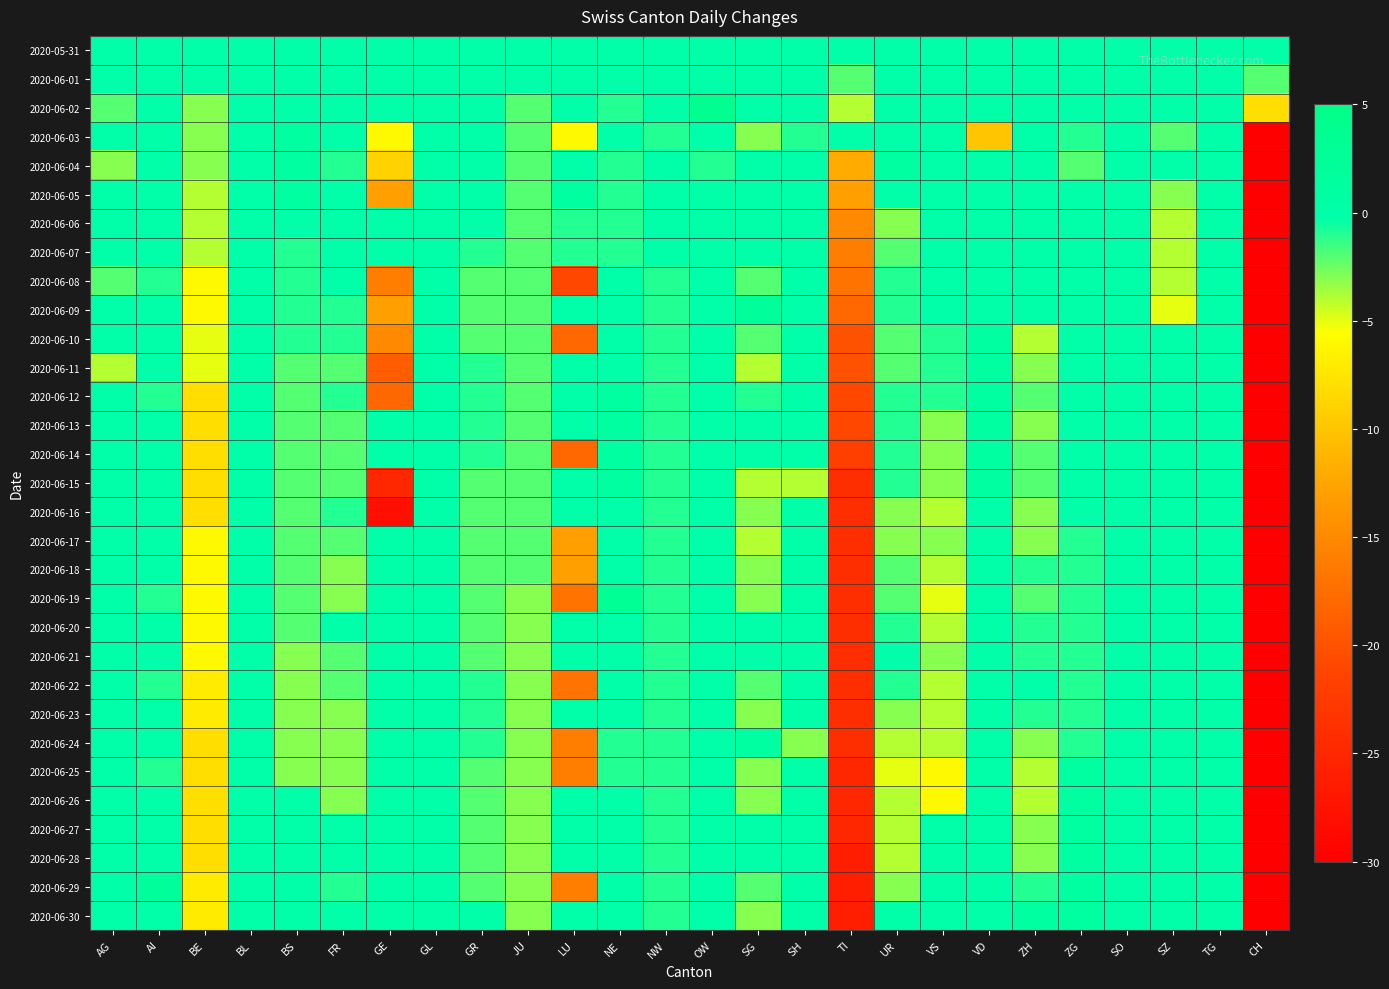

Reading right to left, extract all data points from this chart.

2020-05-31: CH=0	TG=0	SZ=0	SO=0	ZG=0	ZH=0	VD=0	VS=0	UR=0	TI=0	SH=0	SG=0	OW=0	NW=0	NE=0	LU=0	JU=0	GR=0	GL=0	GE=0	FR=0	BS=0	BL=0	BE=0	AI=0	AG=0
2020-06-01: CH=-2	TG=0	SZ=0	SO=0	ZG=0	ZH=0	VD=0	VS=0	UR=0	TI=-2	SH=0	SG=0	OW=0	NW=0	NE=0	LU=0	JU=0	GR=0	GL=0	GE=0	FR=0	BS=0	BL=0	BE=0	AI=0	AG=0
2020-06-02: CH=-8	TG=0	SZ=0	SO=0	ZG=0	ZH=0	VD=0	VS=0	UR=0	TI=-4	SH=0	SG=0	OW=4	NW=0	NE=-1	LU=0	JU=-2	GR=0	GL=0	GE=0	FR=0	BS=0	BL=0	BE=-3	AI=0	AG=-2
2020-06-03: CH=-36	TG=0	SZ=-2	SO=0	ZG=-1	ZH=0	VD=-10	VS=0	UR=0	TI=0	SH=-1	SG=-3	OW=0	NW=-1	NE=0	LU=-6	JU=-2	GR=0	GL=0	GE=-6	FR=0	BS=1	BL=0	BE=-3	AI=0	AG=0
2020-06-04: CH=-41	TG=0	SZ=0	SO=0	ZG=-2	ZH=0	VD=0	VS=0	UR=1	TI=-12	SH=0	SG=0	OW=-1	NW=0	NE=-1	LU=0	JU=-2	GR=0	GL=0	GE=-9	FR=-1	BS=1	BL=0	BE=-3	AI=0	AG=-3
2020-06-05: CH=-46	TG=0	SZ=-3	SO=0	ZG=0	ZH=0	VD=0	VS=0	UR=0	TI=-13	SH=0	SG=0	OW=0	NW=0	NE=-1	LU=1	JU=-2	GR=0	GL=0	GE=-13	FR=0	BS=1	BL=0	BE=-4	AI=0	AG=0
2020-06-06: CH=-55	TG=0	SZ=-4	SO=0	ZG=0	ZH=0	VD=0	VS=0	UR=-3	TI=-15	SH=0	SG=0	OW=0	NW=0	NE=-1	LU=-1	JU=-2	GR=0	GL=0	GE=0	FR=0	BS=0	BL=0	BE=-4	AI=0	AG=0
2020-06-07: CH=-57	TG=0	SZ=-4	SO=0	ZG=0	ZH=0	VD=0	VS=0	UR=-2	TI=-16	SH=0	SG=0	OW=0	NW=0	NE=-1	LU=-1	JU=-2	GR=-1	GL=0	GE=0	FR=0	BS=-1	BL=0	BE=-4	AI=0	AG=0
2020-06-08: CH=-76	TG=0	SZ=-4	SO=0	ZG=0	ZH=0	VD=0	VS=0	UR=-1	TI=-17	SH=0	SG=-2	OW=0	NW=-1	NE=0	LU=-21	JU=-2	GR=-2	GL=0	GE=-16	FR=0	BS=-1	BL=0	BE=-6	AI=-1	AG=-2
2020-06-09: CH=-74	TG=0	SZ=-5	SO=0	ZG=0	ZH=0	VD=0	VS=0	UR=-1	TI=-18	SH=0	SG=2	OW=0	NW=-1	NE=0	LU=0	JU=-2	GR=-2	GL=0	GE=-13	FR=-1	BS=-1	BL=0	BE=-6	AI=0	AG=0
2020-06-10: CH=-78	TG=0	SZ=0	SO=0	ZG=0	ZH=-4	VD=1	VS=-1	UR=-2	TI=-20	SH=0	SG=-2	OW=0	NW=-1	NE=0	LU=-18	JU=-2	GR=-2	GL=0	GE=-15	FR=-1	BS=-1	BL=0	BE=-5	AI=0	AG=0
2020-06-11: CH=-86	TG=0	SZ=0	SO=0	ZG=0	ZH=-3	VD=1	VS=-1	UR=-2	TI=-20	SH=0	SG=-4	OW=0	NW=-1	NE=0	LU=0	JU=-2	GR=-1	GL=0	GE=-19	FR=-2	BS=-2	BL=0	BE=-5	AI=0	AG=-4
2020-06-12: CH=-82	TG=0	SZ=0	SO=0	ZG=0	ZH=-2	VD=1	VS=-1	UR=-1	TI=-21	SH=0	SG=-1	OW=0	NW=-1	NE=1	LU=0	JU=-2	GR=-1	GL=0	GE=-18	FR=-1	BS=-2	BL=0	BE=-8	AI=-1	AG=0
2020-06-13: CH=-86	TG=0	SZ=0	SO=0	ZG=0	ZH=-3	VD=1	VS=-3	UR=-1	TI=-21	SH=0	SG=0	OW=0	NW=-1	NE=1	LU=0	JU=-2	GR=-1	GL=0	GE=0	FR=-2	BS=-2	BL=0	BE=-8	AI=0	AG=0
2020-06-14: CH=-86	TG=0	SZ=0	SO=0	ZG=0	ZH=-2	VD=1	VS=-3	UR=-1	TI=-22	SH=0	SG=0	OW=0	NW=-1	NE=1	LU=-18	JU=-2	GR=-1	GL=0	GE=0	FR=-2	BS=-2	BL=0	BE=-8	AI=0	AG=0
2020-06-15: CH=-100	TG=0	SZ=0	SO=0	ZG=0	ZH=-2	VD=1	VS=-3	UR=-1	TI=-24	SH=-4	SG=-4	OW=0	NW=-1	NE=1	LU=0	JU=-2	GR=-2	GL=0	GE=-25	FR=-2	BS=-2	BL=0	BE=-8	AI=0	AG=0
2020-06-16: CH=-107	TG=0	SZ=0	SO=0	ZG=0	ZH=-3	VD=0	VS=-4	UR=-3	TI=-24	SH=0	SG=-3	OW=0	NW=-1	NE=0	LU=0	JU=-2	GR=-2	GL=0	GE=-28	FR=-1	BS=-2	BL=0	BE=-8	AI=0	AG=0
2020-06-17: CH=-102	TG=0	SZ=0	SO=0	ZG=-1	ZH=-3	VD=0	VS=-3	UR=-3	TI=-24	SH=0	SG=-4	OW=0	NW=-1	NE=0	LU=-13	JU=-2	GR=-2	GL=0	GE=0	FR=-2	BS=-2	BL=0	BE=-6	AI=0	AG=0
2020-06-18: CH=-100	TG=0	SZ=0	SO=0	ZG=-1	ZH=-1	VD=0	VS=-4	UR=-2	TI=-24	SH=0	SG=-3	OW=0	NW=-1	NE=0	LU=-13	JU=-2	GR=-2	GL=0	GE=0	FR=-3	BS=-2	BL=0	BE=-6	AI=0	AG=0
2020-06-19: CH=-105	TG=0	SZ=0	SO=0	ZG=-1	ZH=-2	VD=0	VS=-5	UR=-2	TI=-24	SH=0	SG=-3	OW=0	NW=-1	NE=3	LU=-17	JU=-3	GR=-2	GL=0	GE=0	FR=-3	BS=-2	BL=0	BE=-6	AI=-1	AG=0
2020-06-20: CH=-105	TG=0	SZ=0	SO=0	ZG=-1	ZH=-1	VD=0	VS=-4	UR=-1	TI=-24	SH=0	SG=0	OW=0	NW=-1	NE=0	LU=0	JU=-3	GR=-2	GL=0	GE=0	FR=0	BS=-2	BL=0	BE=-6	AI=0	AG=0
2020-06-21: CH=-103	TG=0	SZ=0	SO=0	ZG=-1	ZH=-1	VD=0	VS=-3	UR=0	TI=-24	SH=0	SG=0	OW=0	NW=-1	NE=0	LU=0	JU=-3	GR=-2	GL=0	GE=0	FR=-2	BS=-3	BL=0	BE=-6	AI=0	AG=0
2020-06-22: CH=-103	TG=0	SZ=0	SO=0	ZG=-1	ZH=0	VD=0	VS=-4	UR=-1	TI=-24	SH=0	SG=-2	OW=0	NW=-1	NE=0	LU=-17	JU=-3	GR=-1	GL=0	GE=0	FR=-2	BS=-3	BL=0	BE=-7	AI=-1	AG=0
2020-06-23: CH=-108	TG=0	SZ=0	SO=0	ZG=-1	ZH=-1	VD=0	VS=-4	UR=-3	TI=-24	SH=0	SG=-3	OW=0	NW=-1	NE=0	LU=0	JU=-3	GR=-1	GL=0	GE=0	FR=-3	BS=-3	BL=0	BE=-7	AI=0	AG=0
2020-06-24: CH=-107	TG=0	SZ=0	SO=0	ZG=-1	ZH=-3	VD=0	VS=-4	UR=-4	TI=-24	SH=-3	SG=1	OW=0	NW=-1	NE=-1	LU=-16	JU=-3	GR=-1	GL=0	GE=0	FR=-3	BS=-3	BL=0	BE=-8	AI=0	AG=0
2020-06-25: CH=-111	TG=0	SZ=0	SO=0	ZG=1	ZH=-4	VD=0	VS=-6	UR=-5	TI=-25	SH=0	SG=-3	OW=0	NW=-1	NE=-1	LU=-16	JU=-3	GR=-2	GL=0	GE=0	FR=-3	BS=-3	BL=0	BE=-8	AI=-1	AG=0
2020-06-26: CH=-109	TG=0	SZ=0	SO=0	ZG=1	ZH=-4	VD=0	VS=-6	UR=-4	TI=-25	SH=0	SG=-3	OW=0	NW=-1	NE=0	LU=0	JU=-3	GR=-2	GL=0	GE=0	FR=-3	BS=0	BL=0	BE=-8	AI=0	AG=0
2020-06-27: CH=-108	TG=0	SZ=0	SO=0	ZG=1	ZH=-3	VD=0	VS=0	UR=-4	TI=-25	SH=0	SG=0	OW=0	NW=-1	NE=0	LU=0	JU=-3	GR=-2	GL=0	GE=0	FR=0	BS=0	BL=0	BE=-8	AI=0	AG=0
2020-06-28: CH=-109	TG=0	SZ=0	SO=0	ZG=1	ZH=-3	VD=0	VS=0	UR=-4	TI=-26	SH=0	SG=0	OW=0	NW=-1	NE=0	LU=0	JU=-3	GR=-2	GL=0	GE=0	FR=0	BS=0	BL=0	BE=-8	AI=0	AG=0
2020-06-29: CH=-100	TG=0	SZ=0	SO=0	ZG=1	ZH=-1	VD=0	VS=0	UR=-3	TI=-26	SH=0	SG=-2	OW=0	NW=-1	NE=0	LU=-16	JU=-3	GR=-2	GL=0	GE=0	FR=-1	BS=0	BL=0	BE=-7	AI=2	AG=0
2020-06-30: CH=-99	TG=0	SZ=0	SO=0	ZG=1	ZH=1	VD=0	VS=0	UR=0	TI=-26	SH=0	SG=-3	OW=0	NW=-1	NE=0	LU=0	JU=-3	GR=0	GL=0	GE=0	FR=0	BS=0	BL=0	BE=-7	AI=0	AG=0